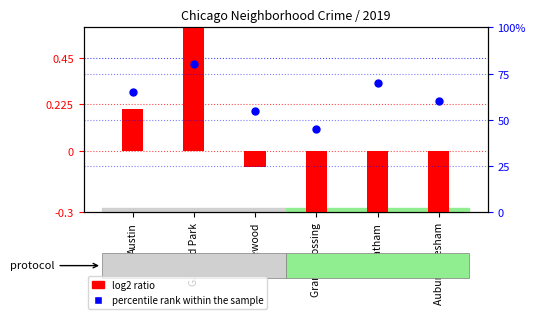

Is the value of log2 ratio at Garfield Park greater than the value of percentile rank within the sample at Garfield Park?

No